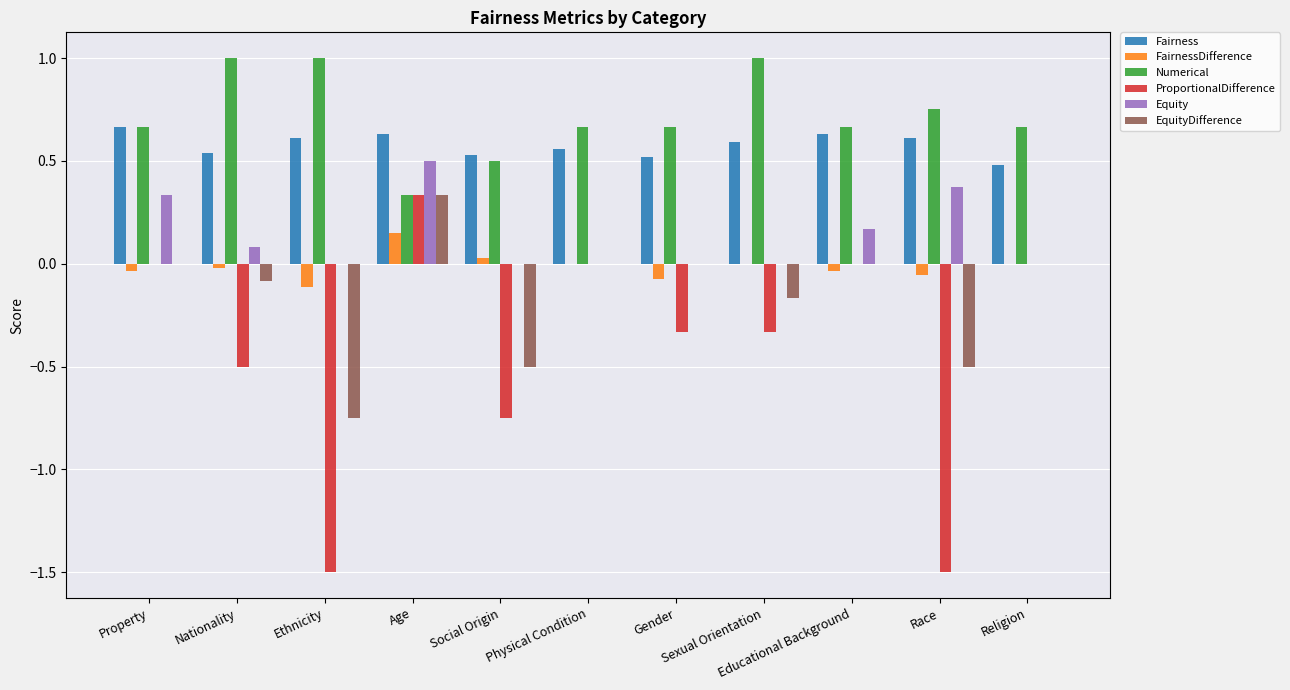

Which series has the largest total across all categories?

Numerical